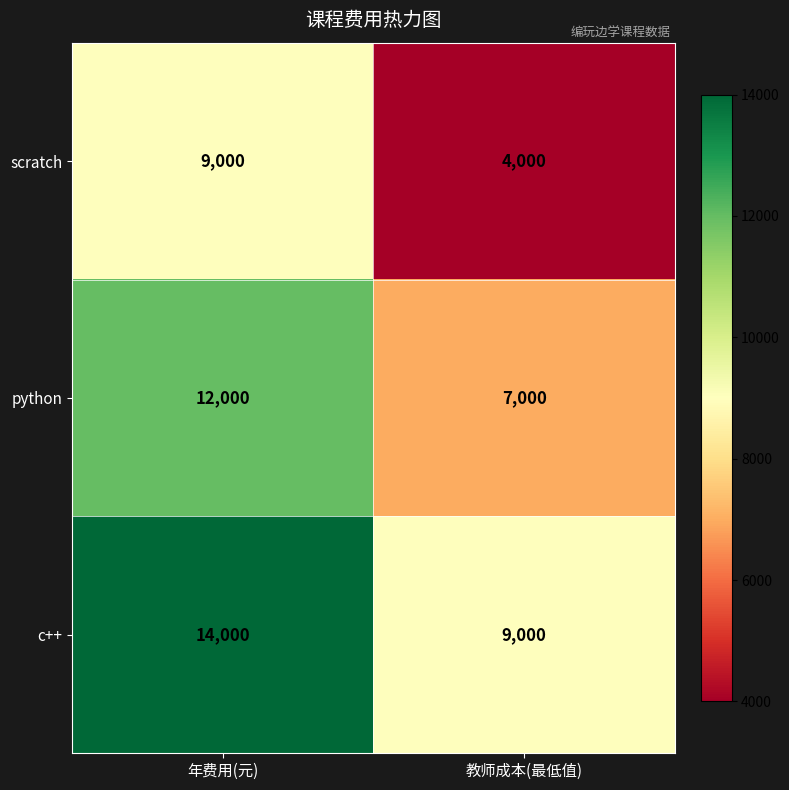

What is the difference between the maximum and minimum values in the python series?

5000